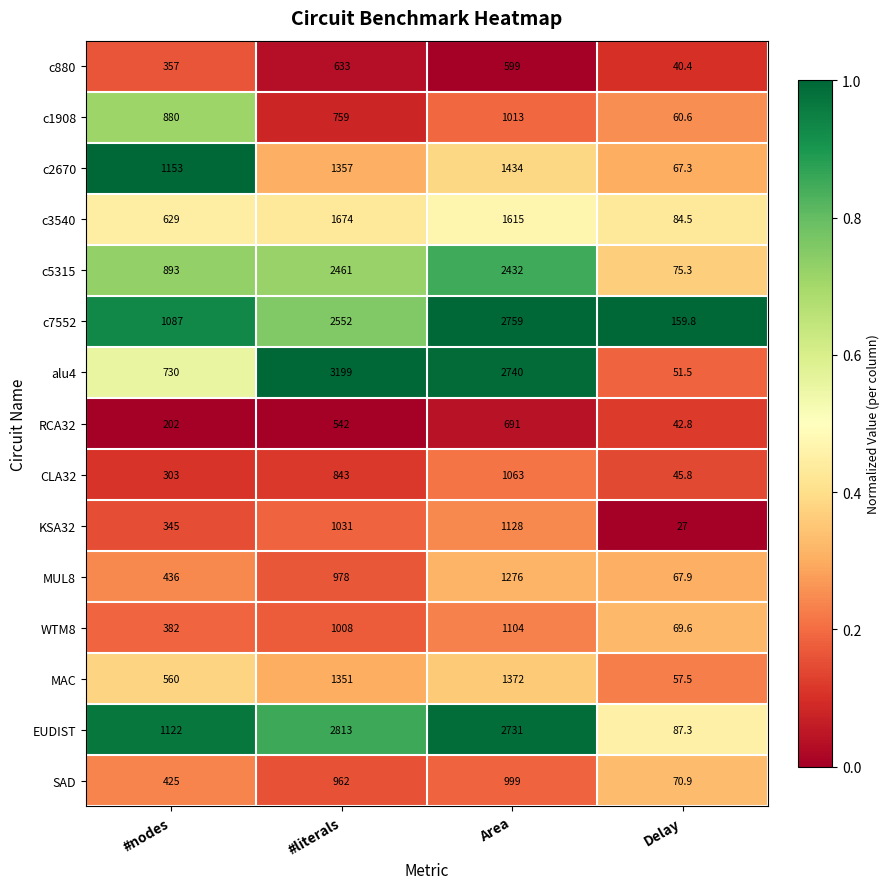

List the series in order of their peak value, highest first.

alu4, EUDIST, c7552, c5315, c3540, c2670, MAC, MUL8, KSA32, WTM8, CLA32, c1908, SAD, RCA32, c880